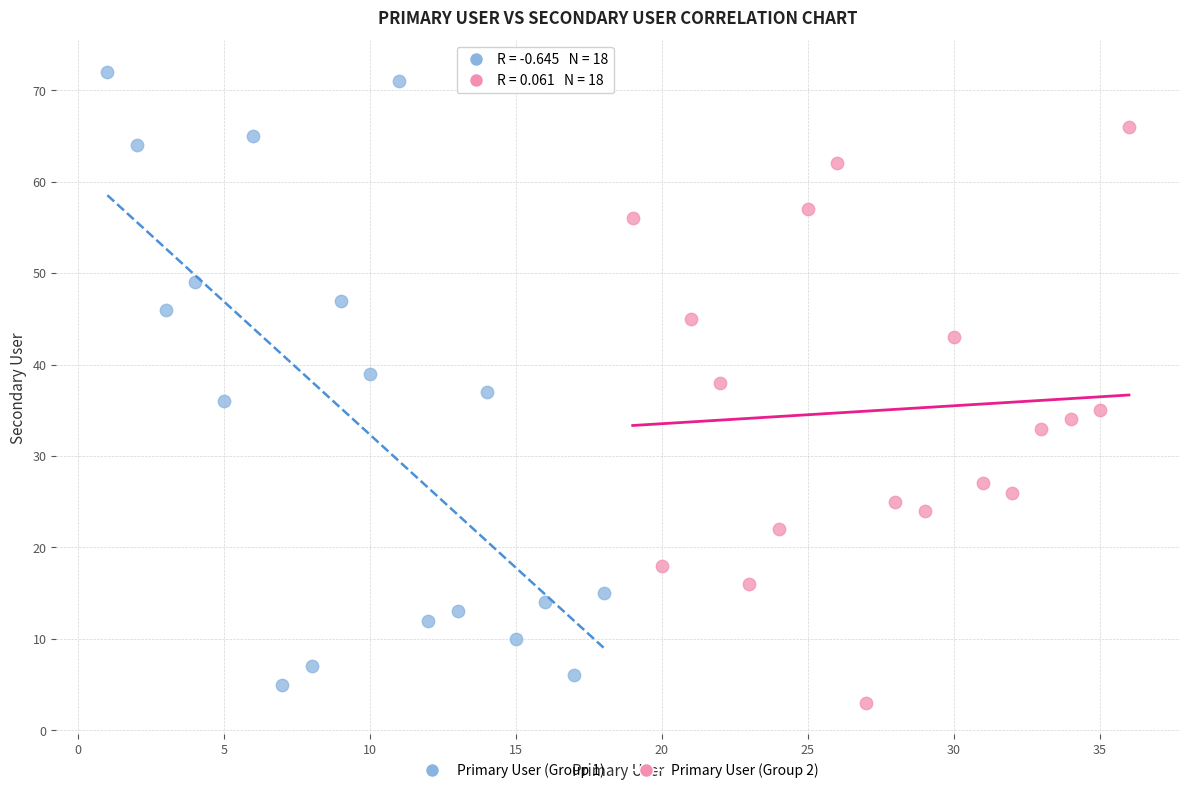

Which series contains the highest Y value?

Primary User (Group 1)